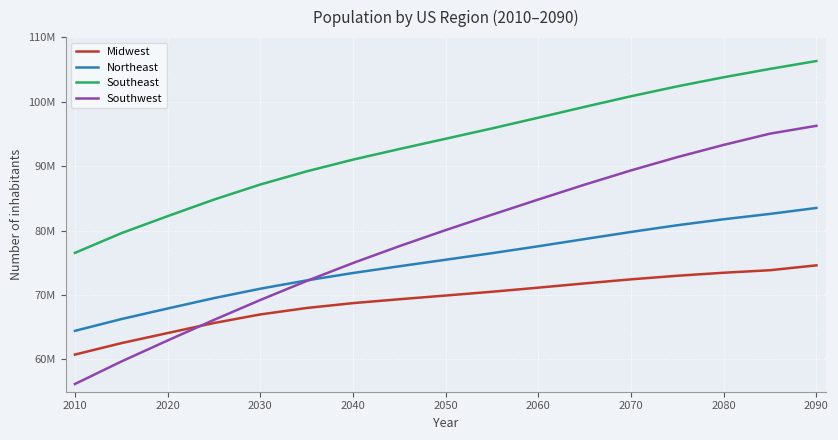

What is the average value of the Northeast series?

75051025.8